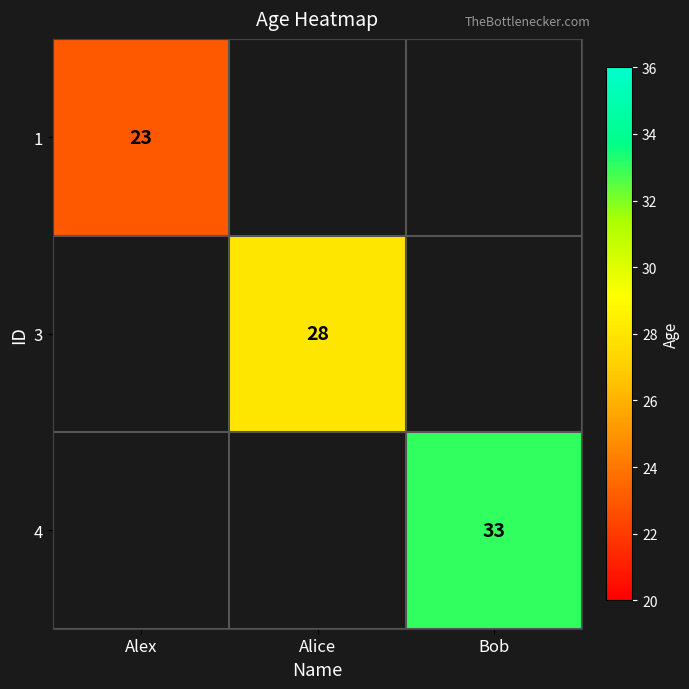

Is it true that 4 equals 33 at Bob?

True